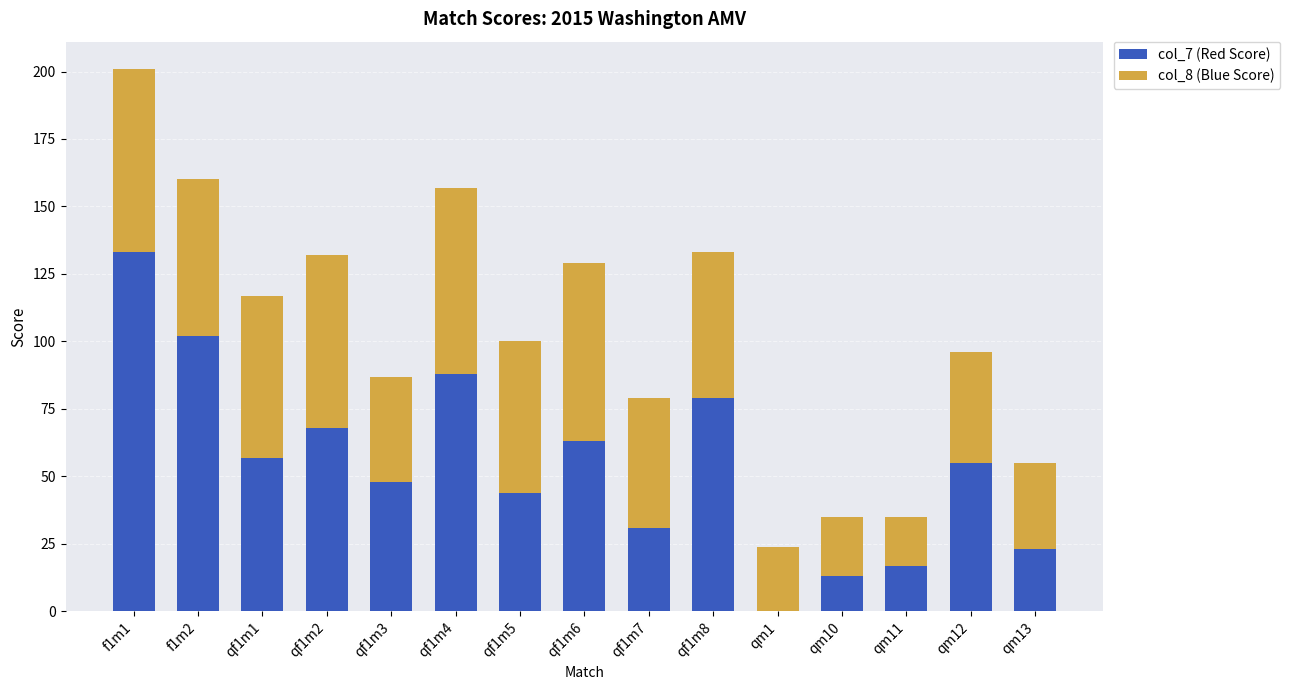

Reading right to left, list the values for the col_7 (Red Score) series.

qm13=23	qm12=55	qm11=17	qm10=13	qm1=0	qf1m8=79	qf1m7=31	qf1m6=63	qf1m5=44	qf1m4=88	qf1m3=48	qf1m2=68	qf1m1=57	f1m2=102	f1m1=133